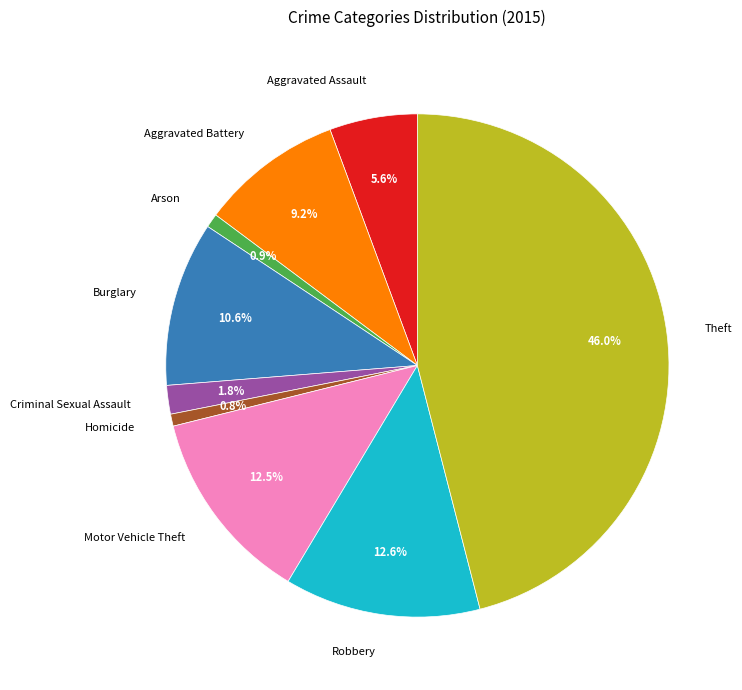

Count the number of slices in the pie.

9